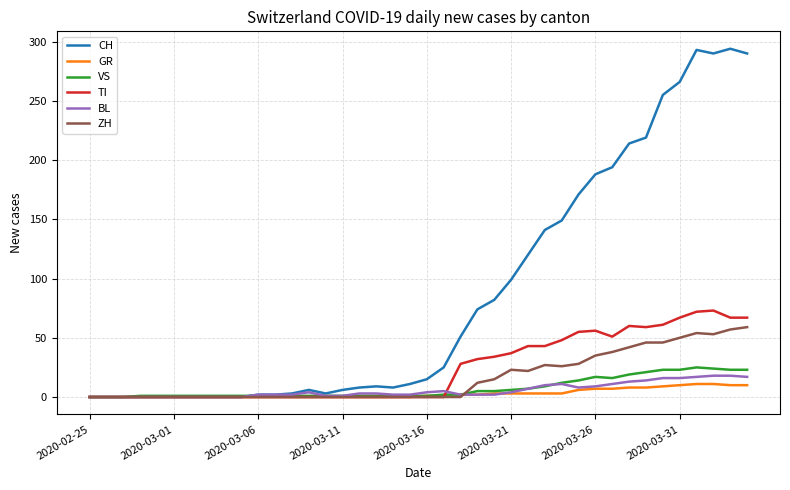

Which series has the largest total across all categories?

CH